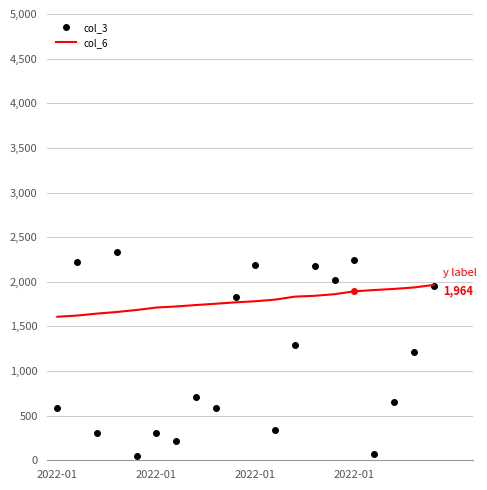

What is the maximum value shown in the chart?

2337.7